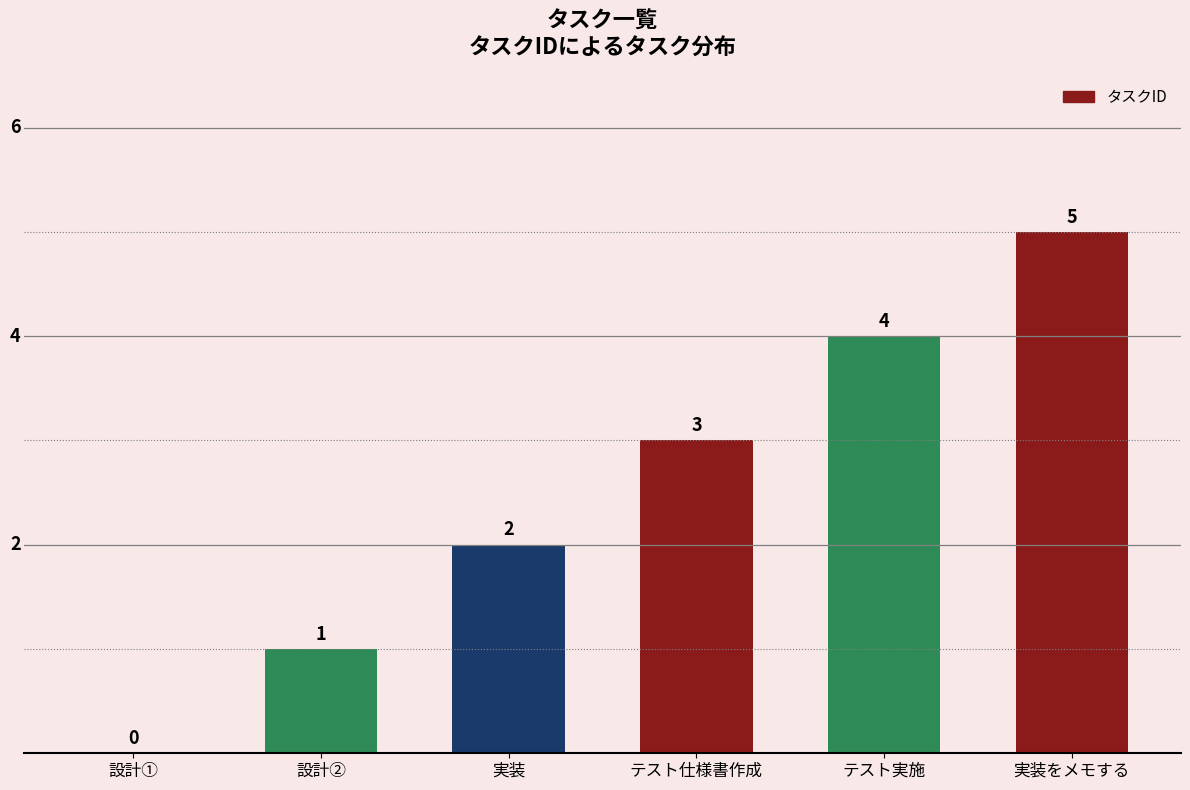

Between 設計② and 設計①, which is larger?

設計②